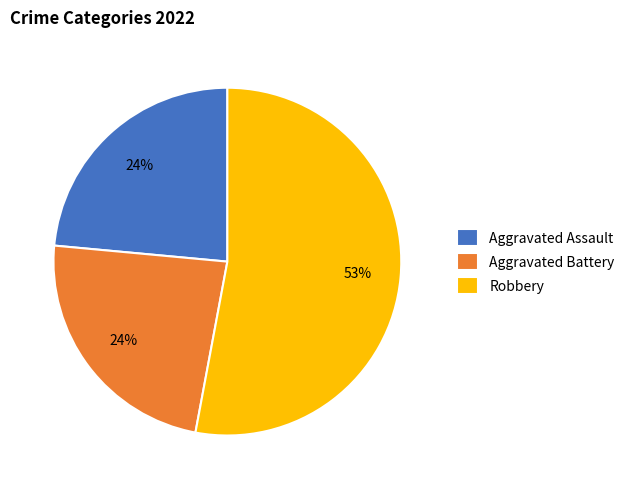

Combined, do Aggravated Assault and Aggravated Battery account for over 50%?

No